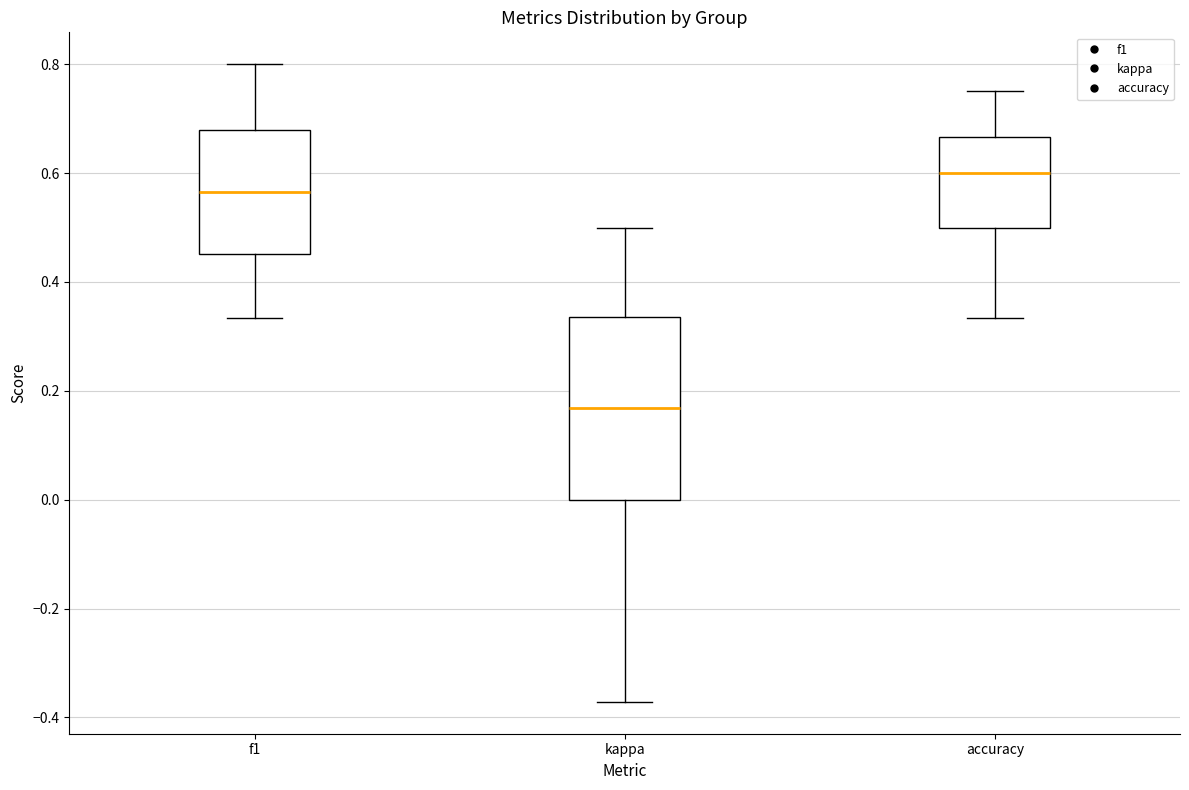

Reading left to right, read every box against the y-axis: the position of its median line, the range the box covers, and the ends of its whiskers. The values are not printed on the chart, so give them approximately, as read against the axis.

f1: median 0.56, box 0.46 to 0.68, whiskers 0.34 to 0.80
kappa: median 0.16, box 0.00 to 0.34, whiskers -0.38 to 0.50
accuracy: median 0.60, box 0.50 to 0.66, whiskers 0.34 to 0.76